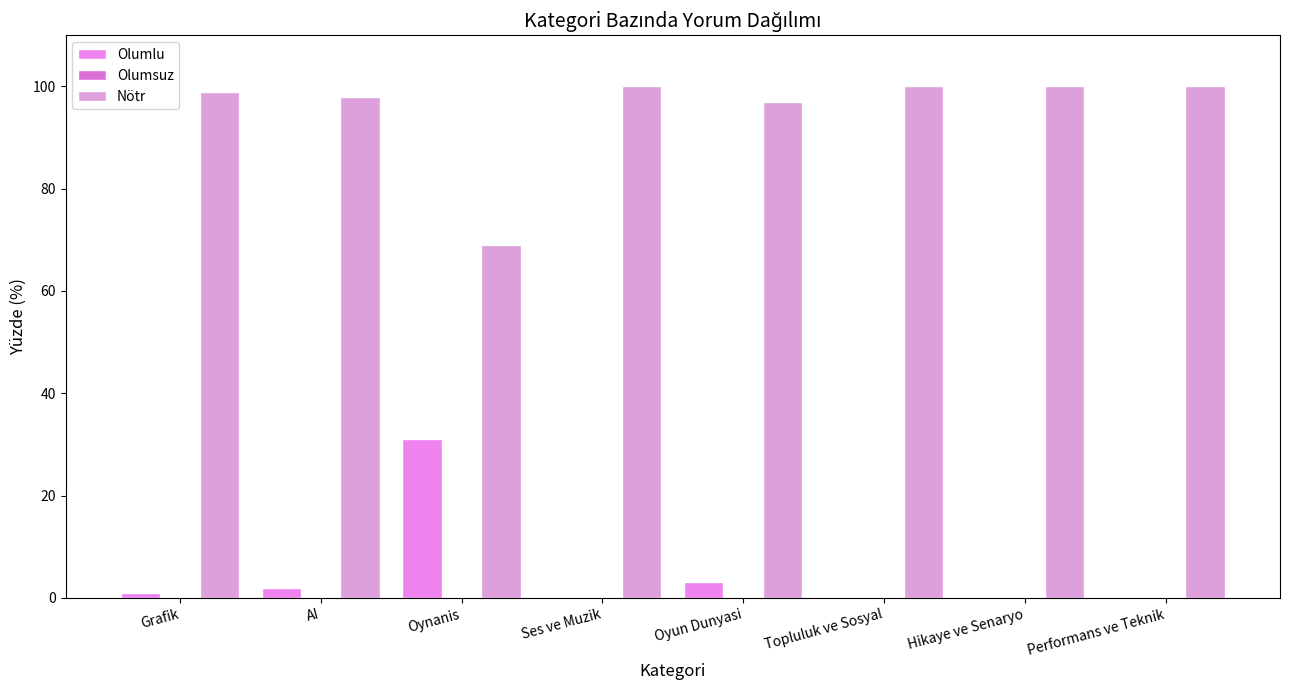

What is the value of the Olumlu bar at the 1st from the left?

1